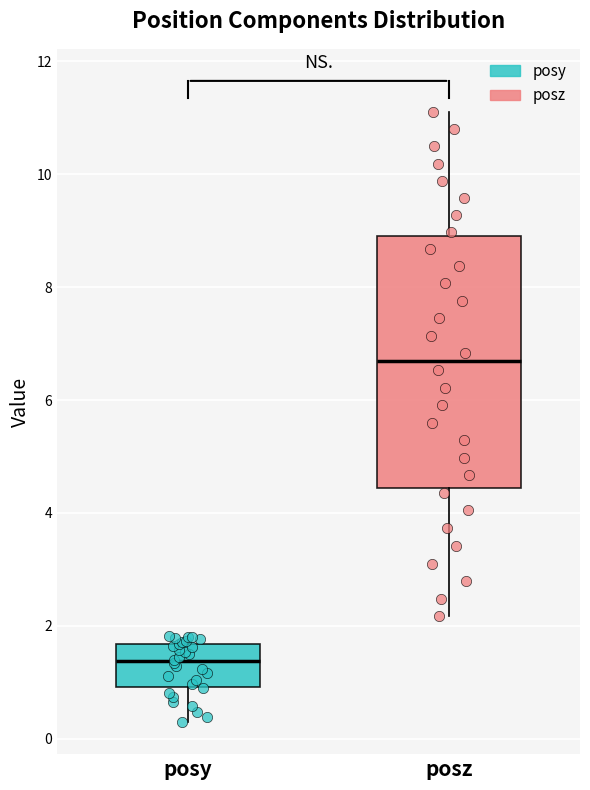

Reading left to right, transcribe this box plot: for each box, give where its median line is, the range the box spans, and where its two whiskers end, as read against the y-axis. The values are not printed on the chart, so give them approximately, as read against the axis.

posy: median 1.4, box 1.0 to 1.6, whiskers 0.2 to 1.8
posz: median 6.6, box 4.4 to 9.0, whiskers 2.2 to 11.0